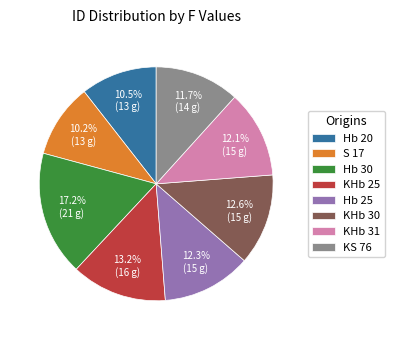

Between S 17 and KHb 30, which is larger?

KHb 30